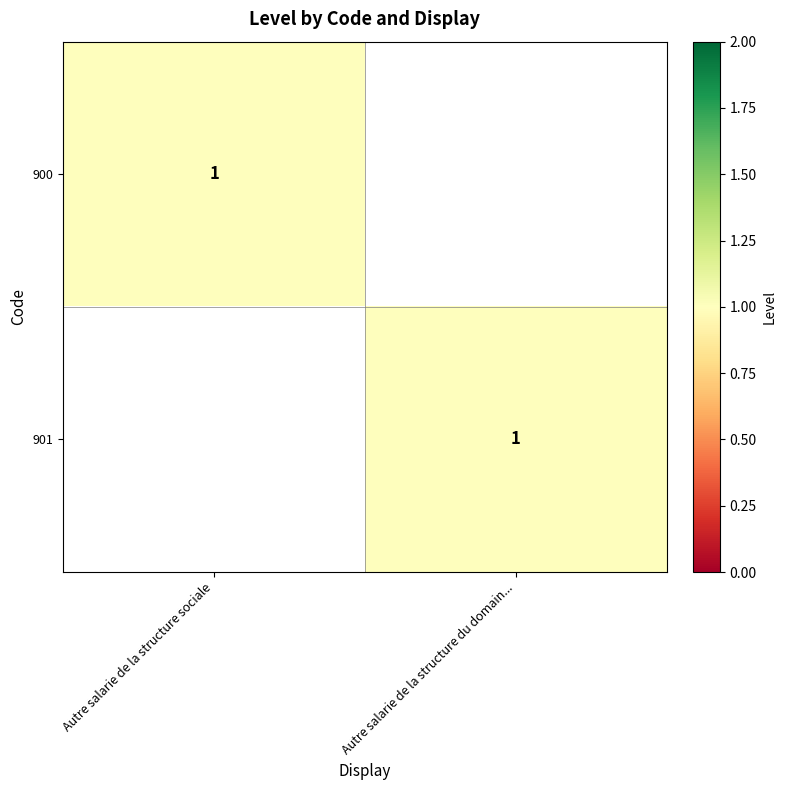

The 900 series shows 1 at Autre salarie de la structure sociale. True or false?

True